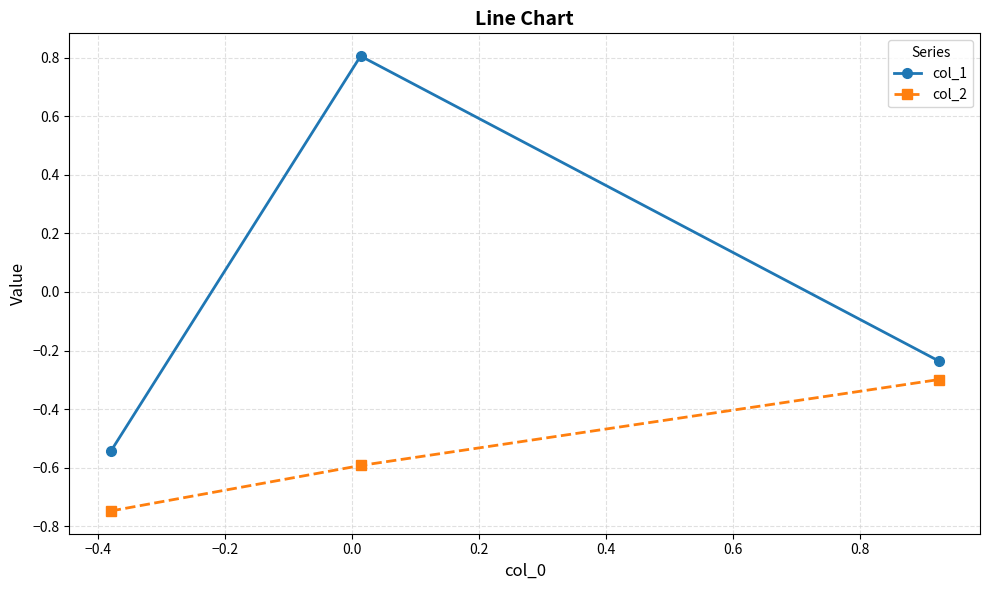

Rank the series by their average value, from lowest to highest.

col_2, col_1